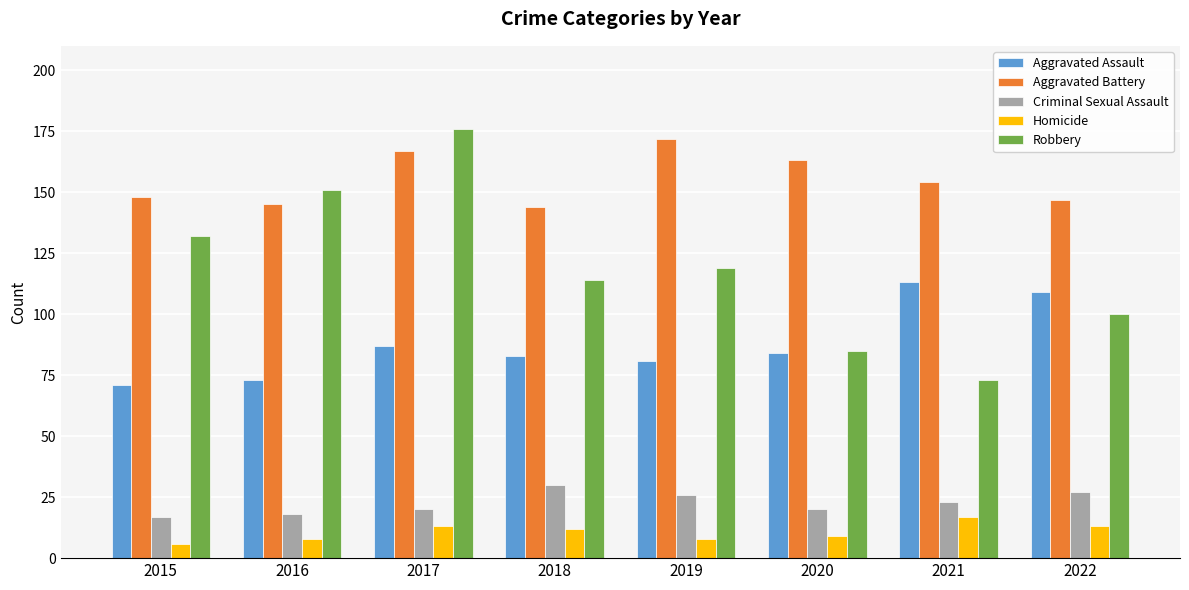

The Aggravated Assault series shows 151 at 2022. True or false?

False